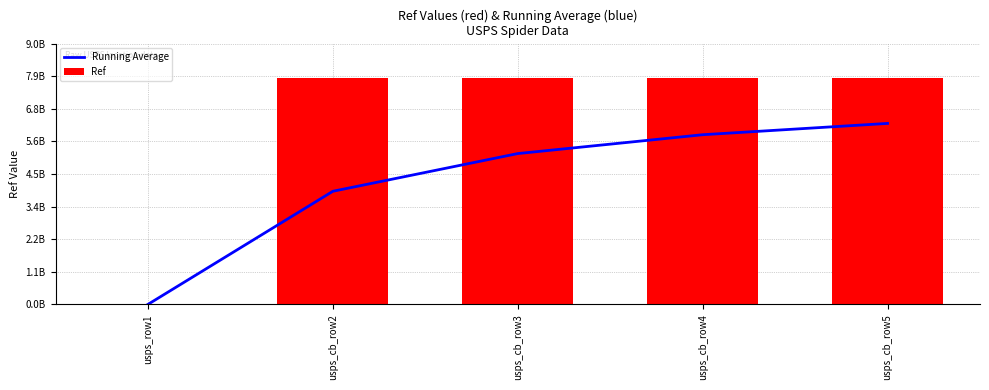

Between usps_cb_row2 and usps_cb_row5, which is larger?

usps_cb_row5